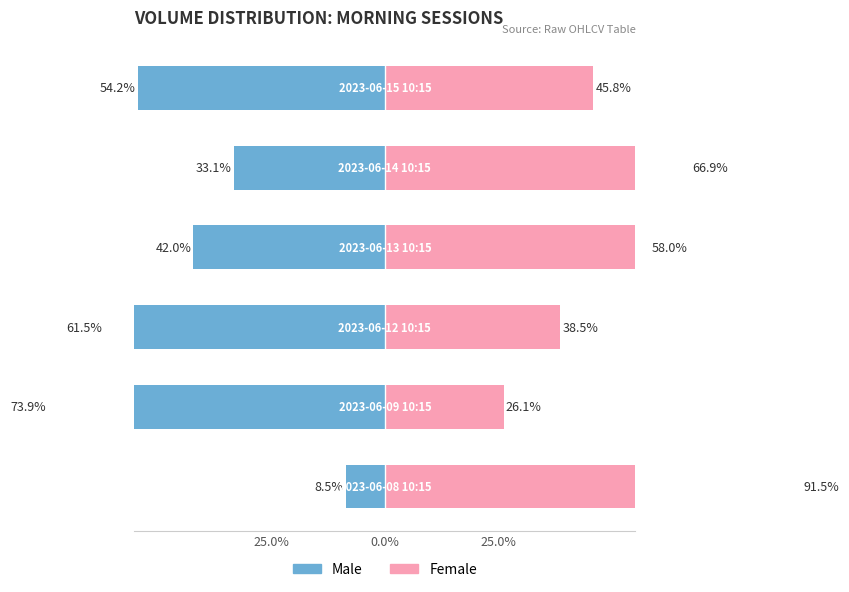

What is the difference between the highest and lowest values at 5?

100.0